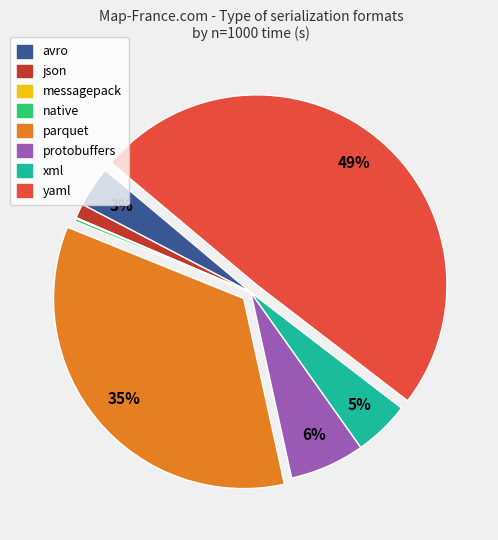

True or false: protobuffers accounts for 1% of the total.

False